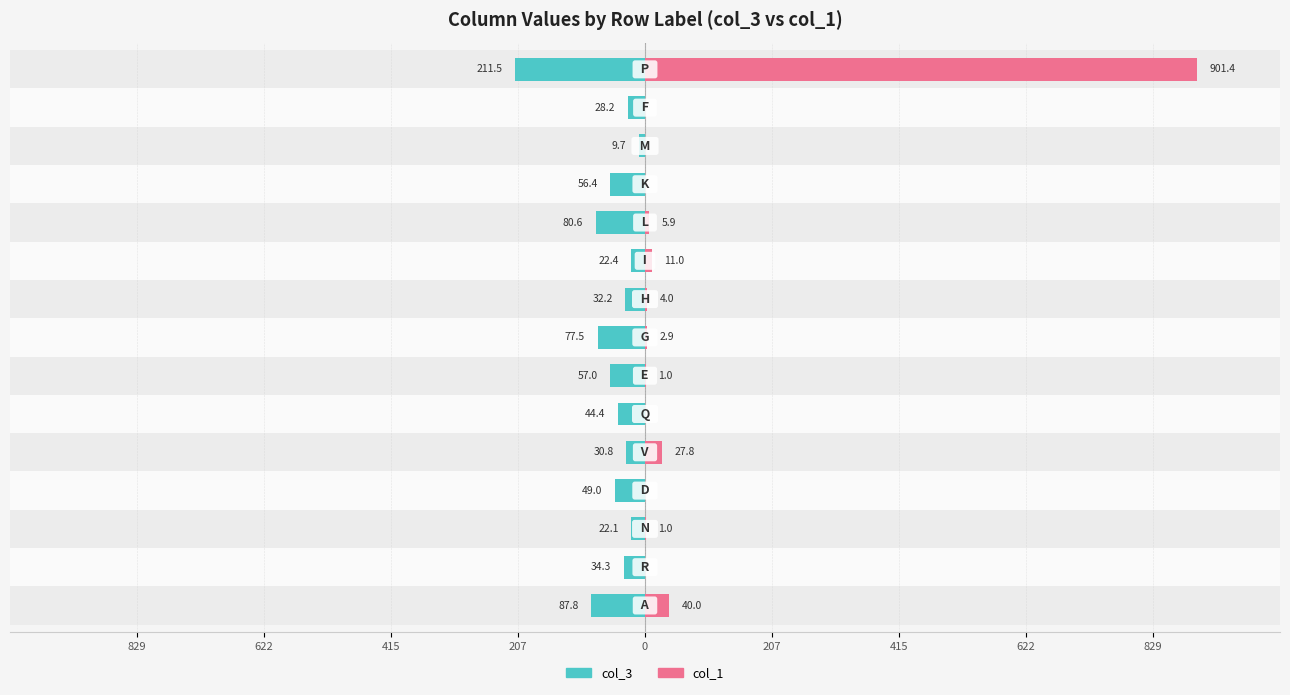

Rank the series at 12 from highest to lowest value.

col_3, col_1